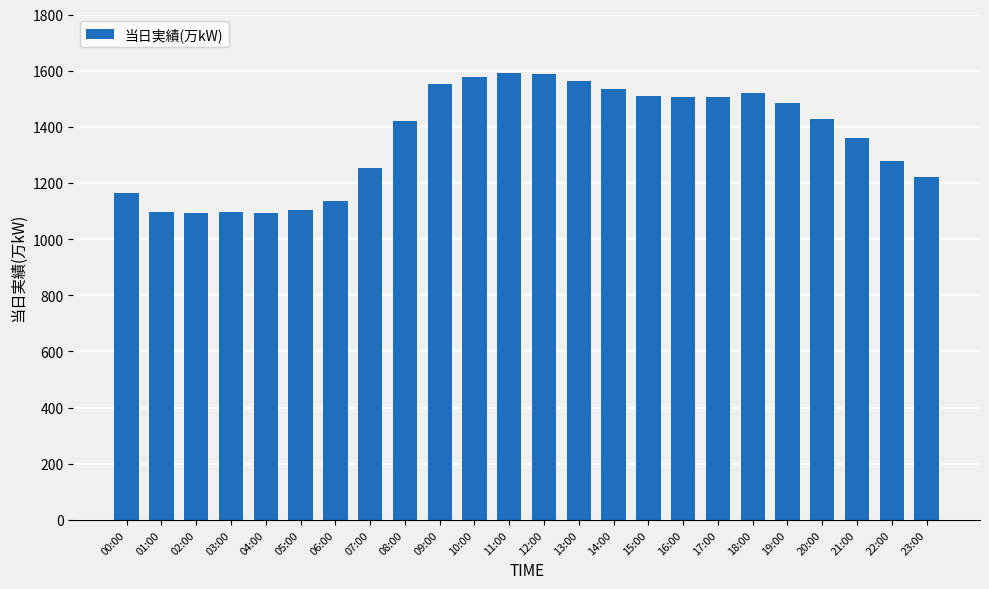

What is the difference between the values at 01:00 and 13:00?

468